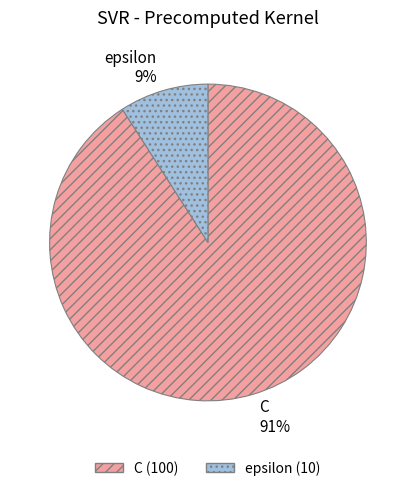

Between C and epsilon, which is larger?

C